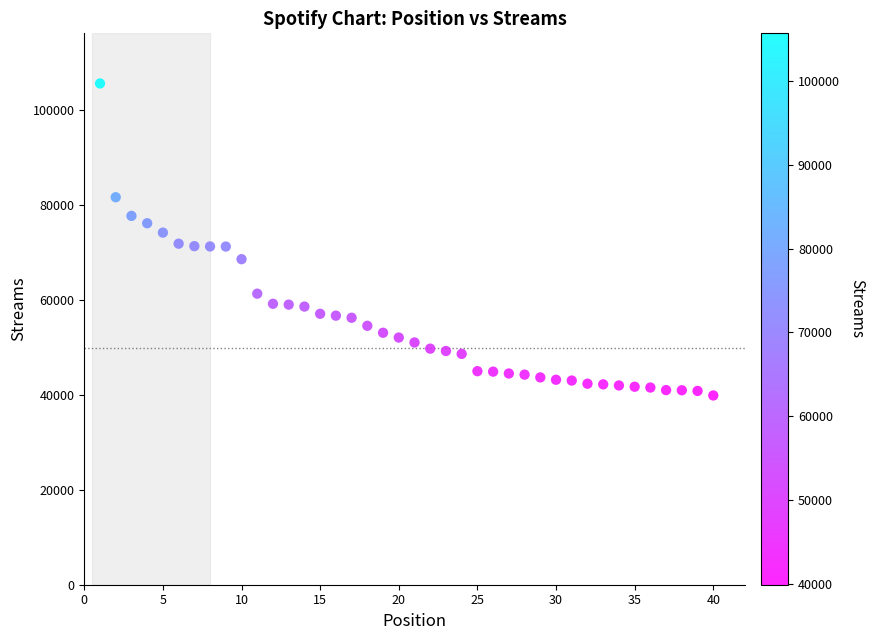

What is the range of X values (max minus min)?

39